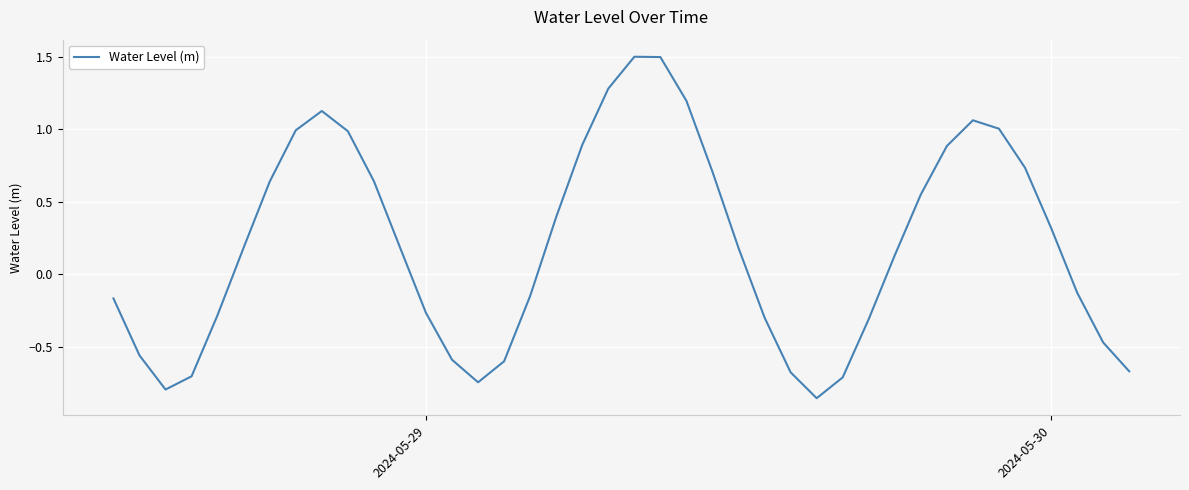

What is the greatest value displayed?

1.5